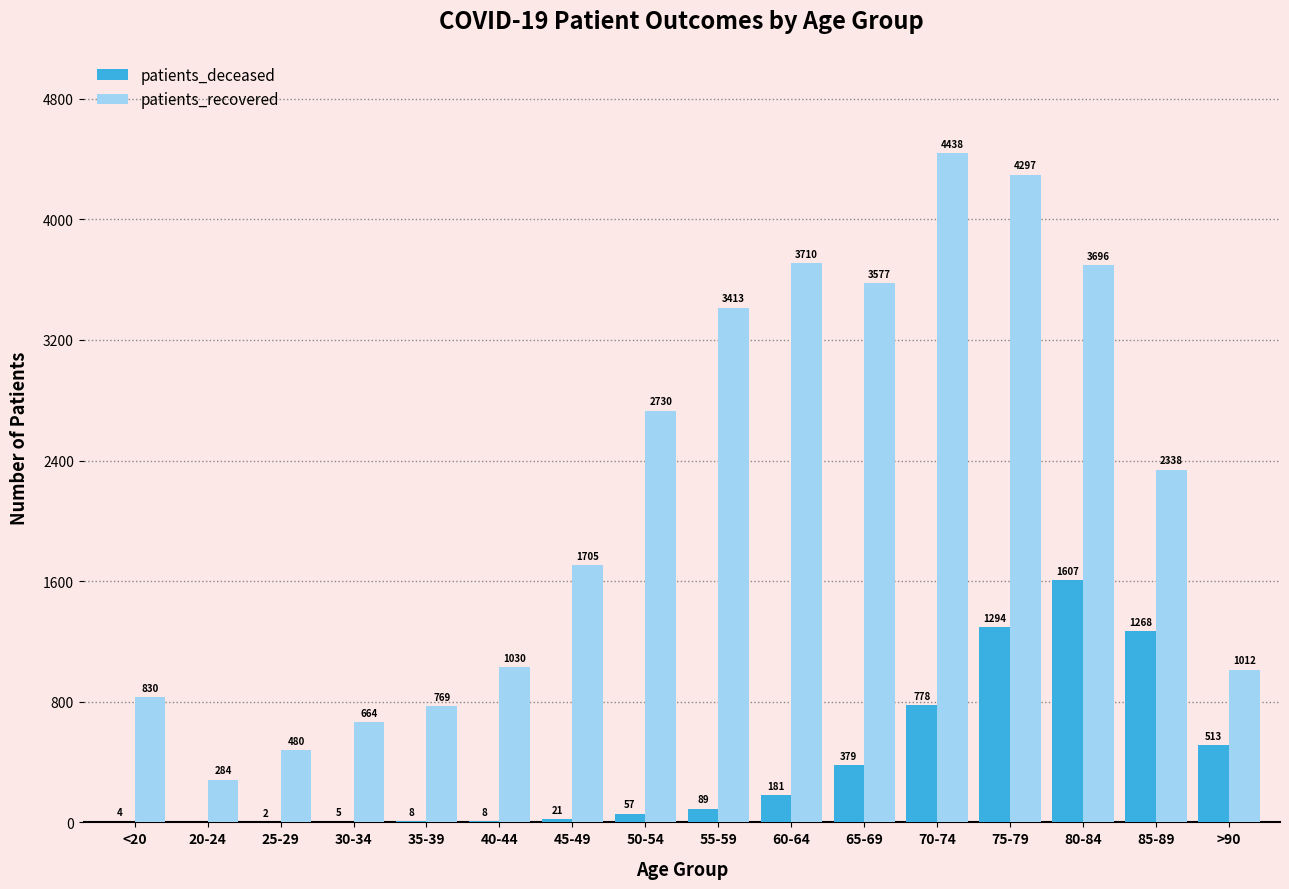

At which category is the sum across all series the highest?

75-79